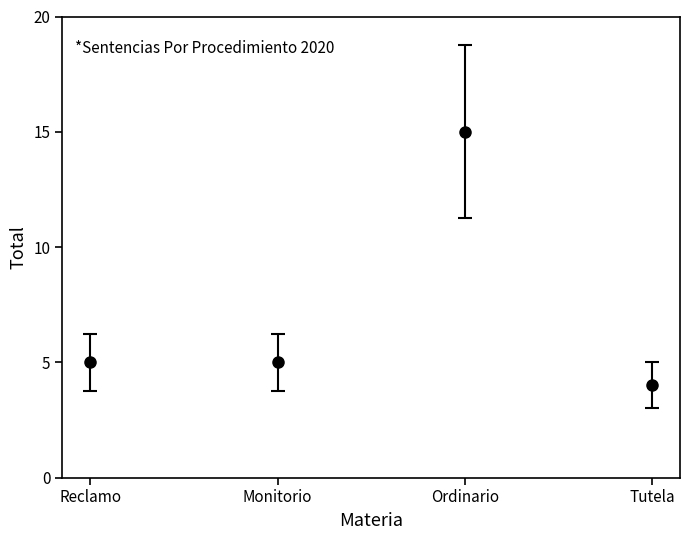

Which has a higher value, Tutela or Ordinario?

Ordinario